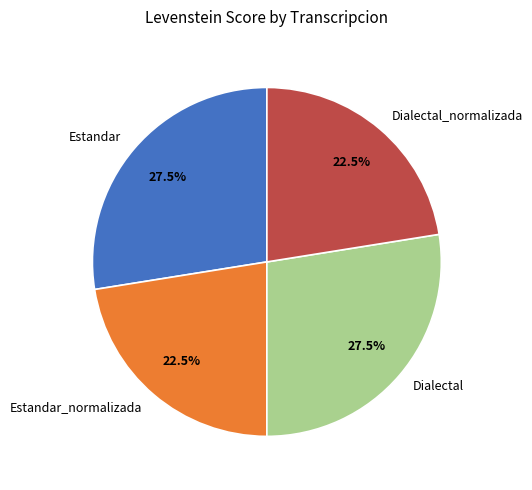

What is the ratio of the value at Estandar to the value at Dialectal_normalizada?

1.2